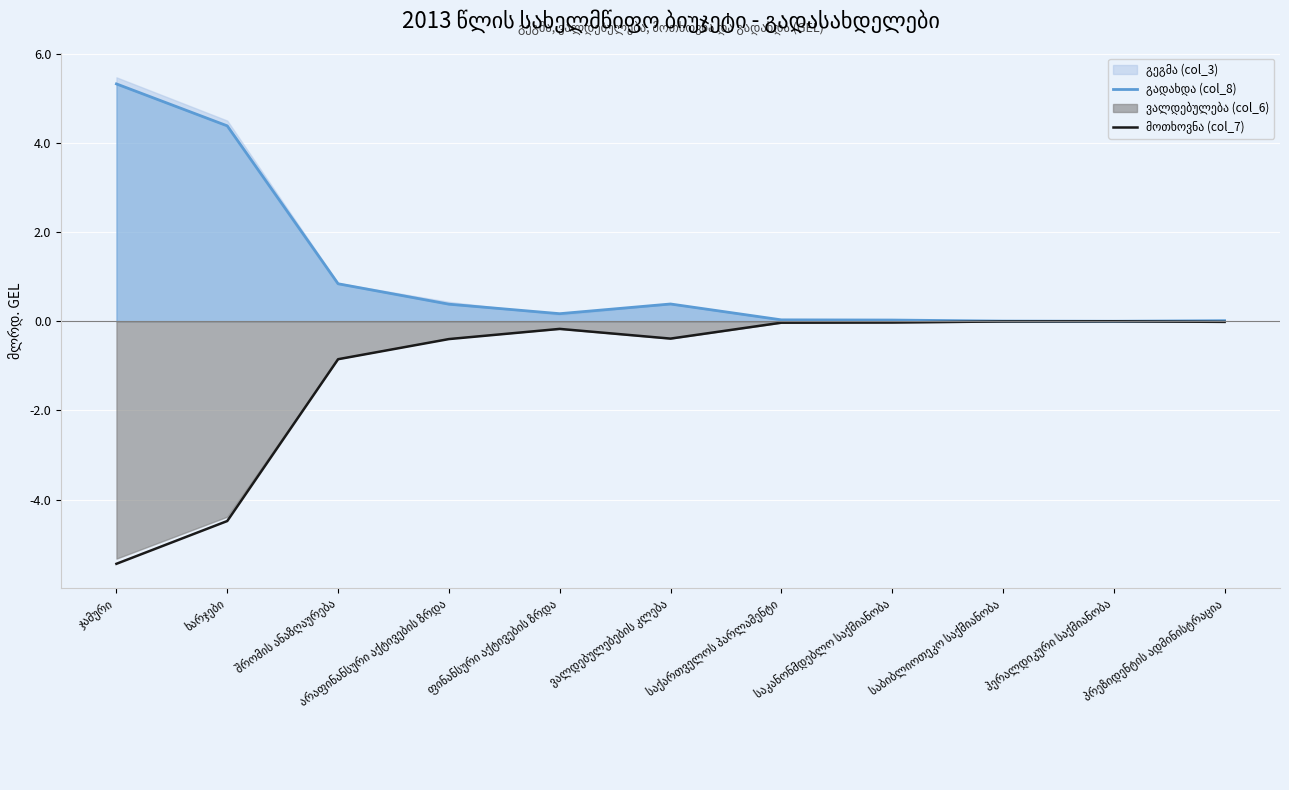

Between საქართველოს პარლამენტი and ჰერალდიკური საქმიანობა, which series saw the biggest shift?

მოთხოვნა (col_7)